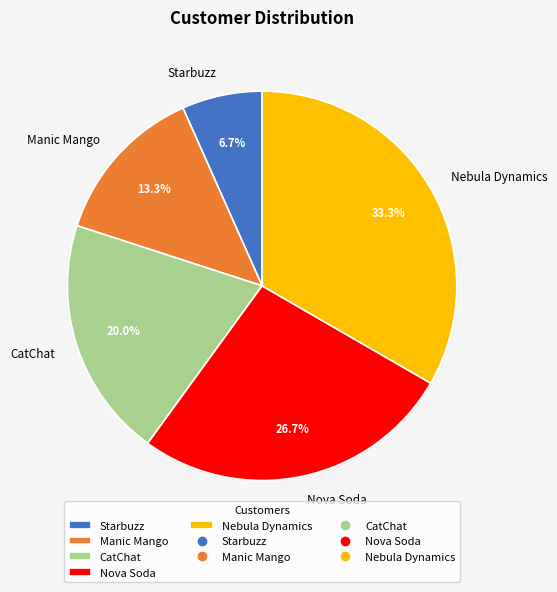

Between Starbuzz and CatChat, which is larger?

CatChat